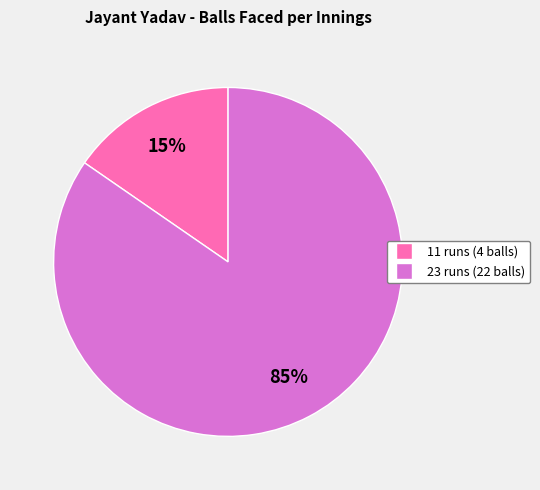

Is there any slice that represents more than half of the pie?

Yes